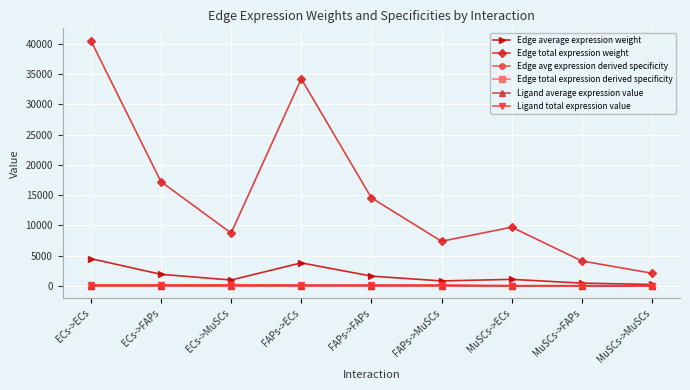

True or false: Edge average expression weight and Edge total expression derived specificity cross at least once.

False